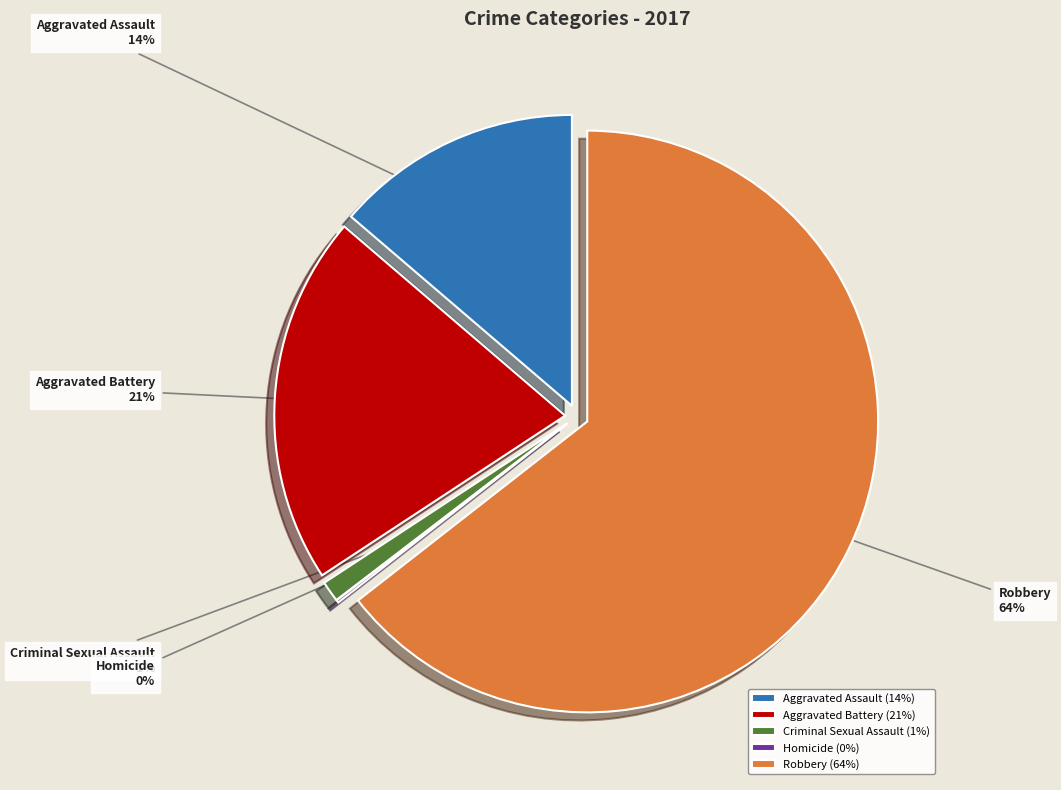

Does Aggravated Battery represent more than half of the total?

No